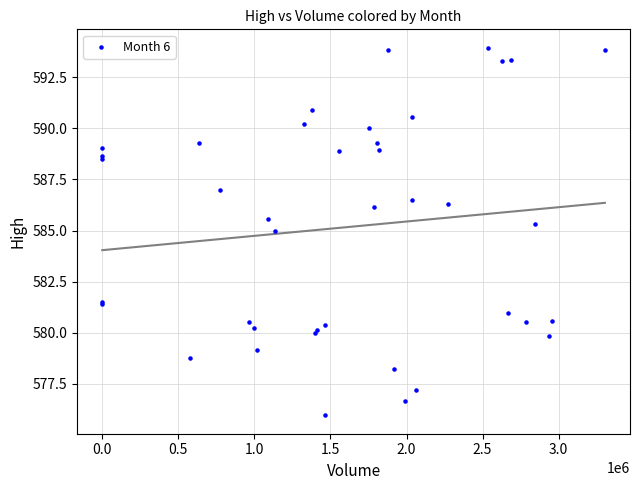

What Y value in the scatter plot is closest to 584?

585.0